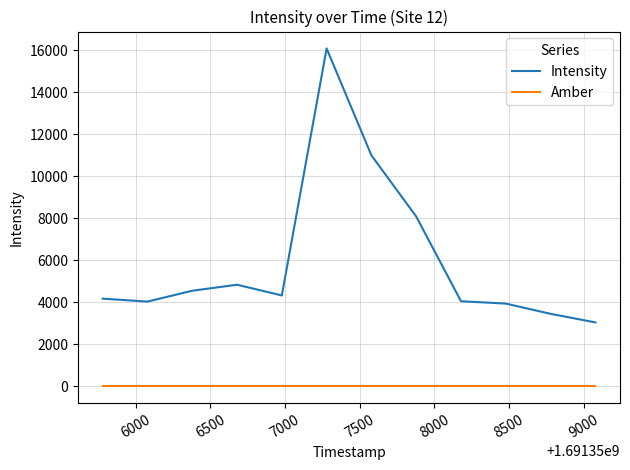

At how many categories does at least one series exceed 5009?

3